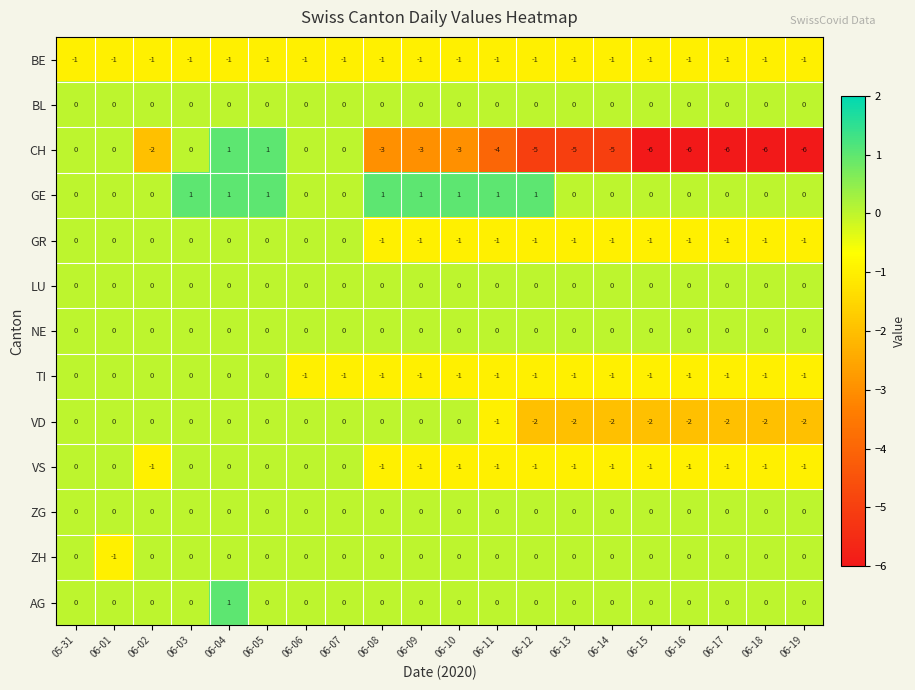

The value of AG at 06-04 is 1. True or false?

True